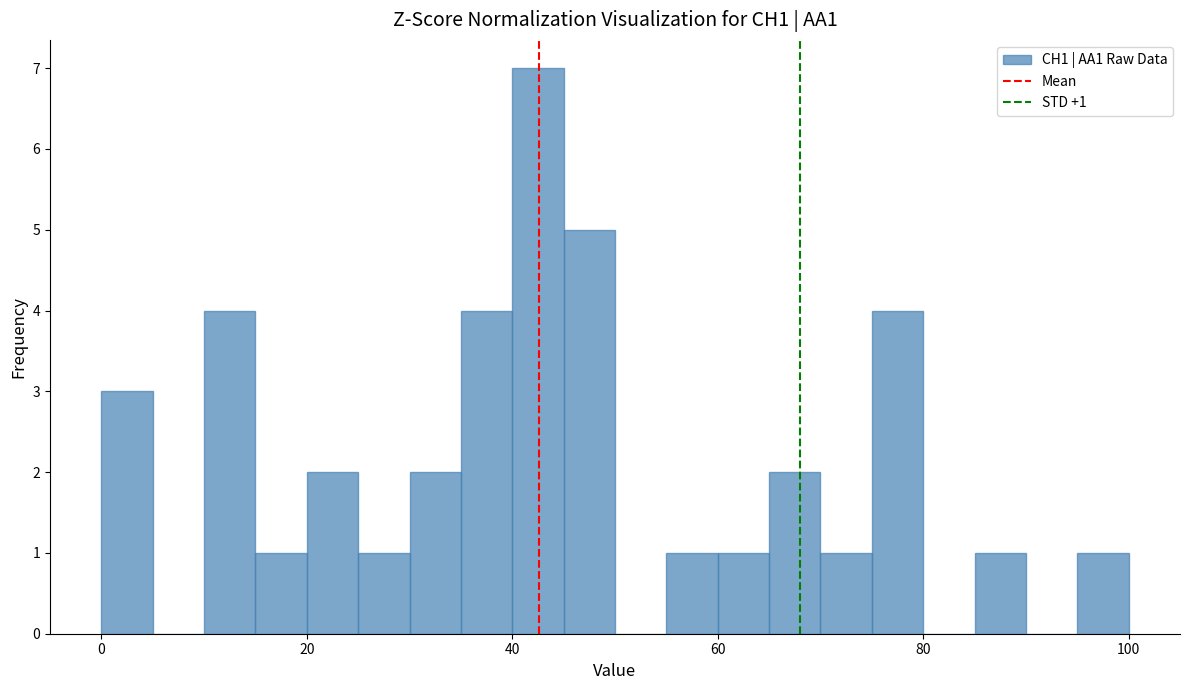

Around what value on the x-axis is the tallest bar? Give the approximate position of its centre, as read against the axis.

42